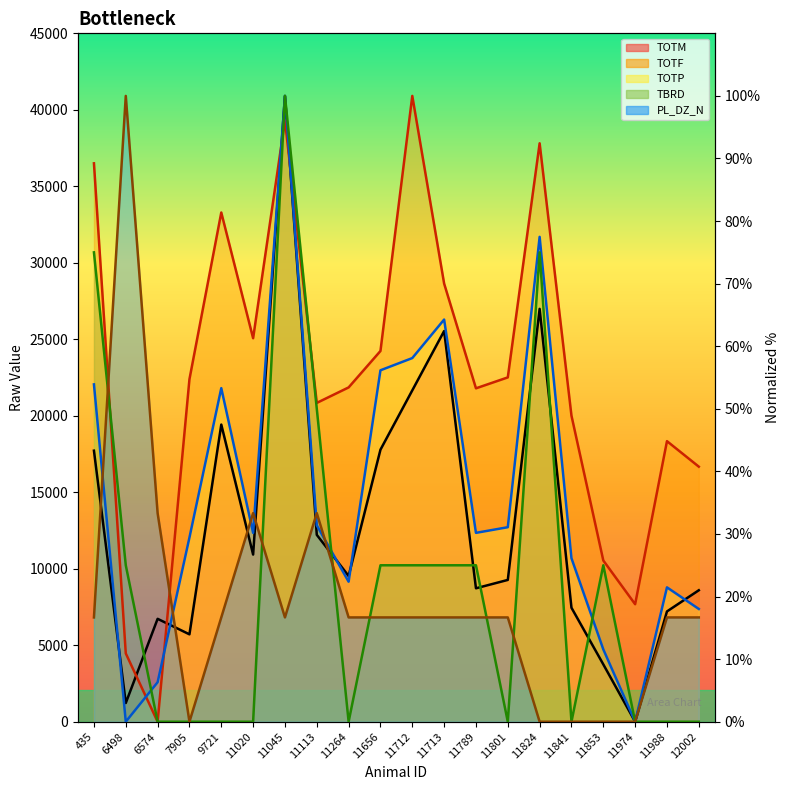

Is the value of PL_DZ_N at 9721 greater than the value of TBRD at 6574?

Yes